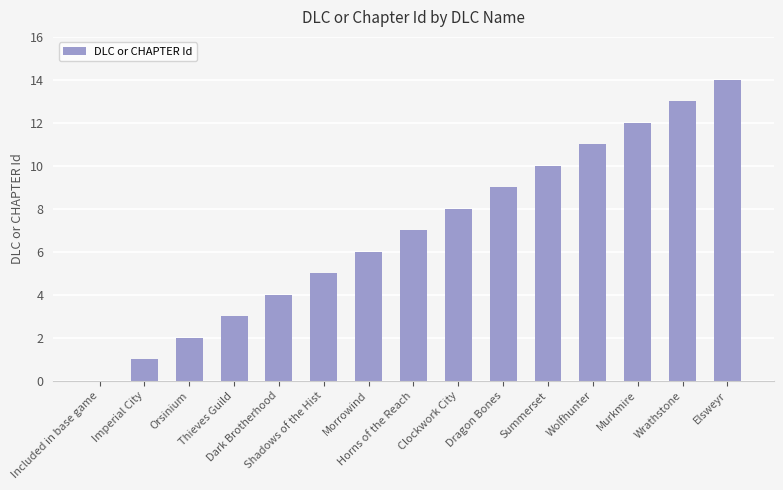

What is the greatest value displayed?

14